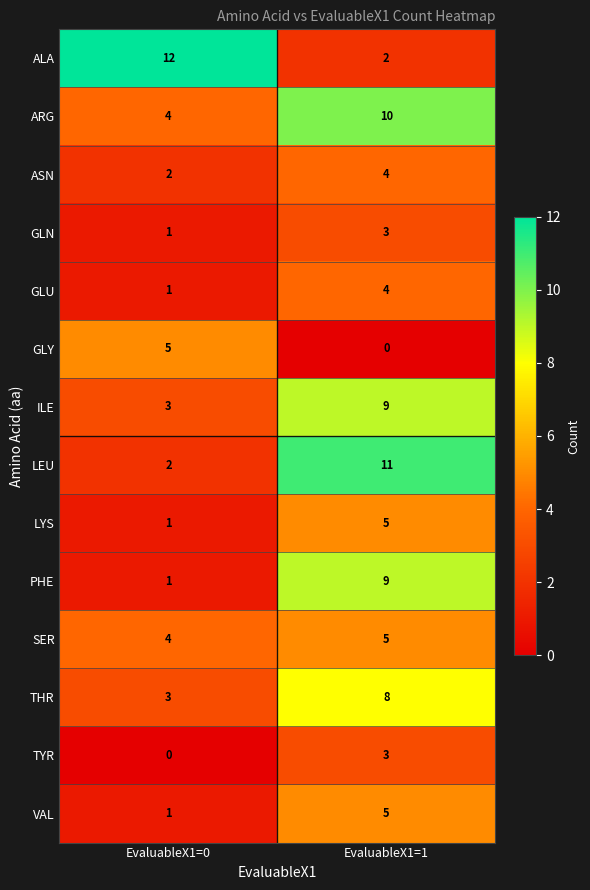

What is the total value across all series at EvaluableX1=0?

40